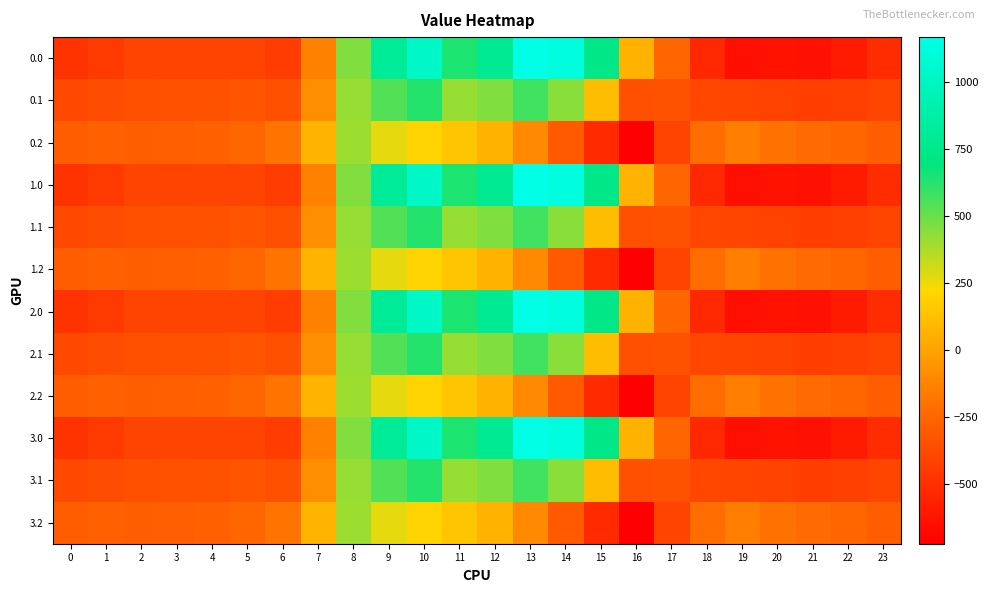

Rank the series by their maximum value, from highest to lowest.

0.0, 1.0, 2.0, 3.0, 0.1, 1.1, 2.1, 3.1, 0.2, 1.2, 2.2, 3.2